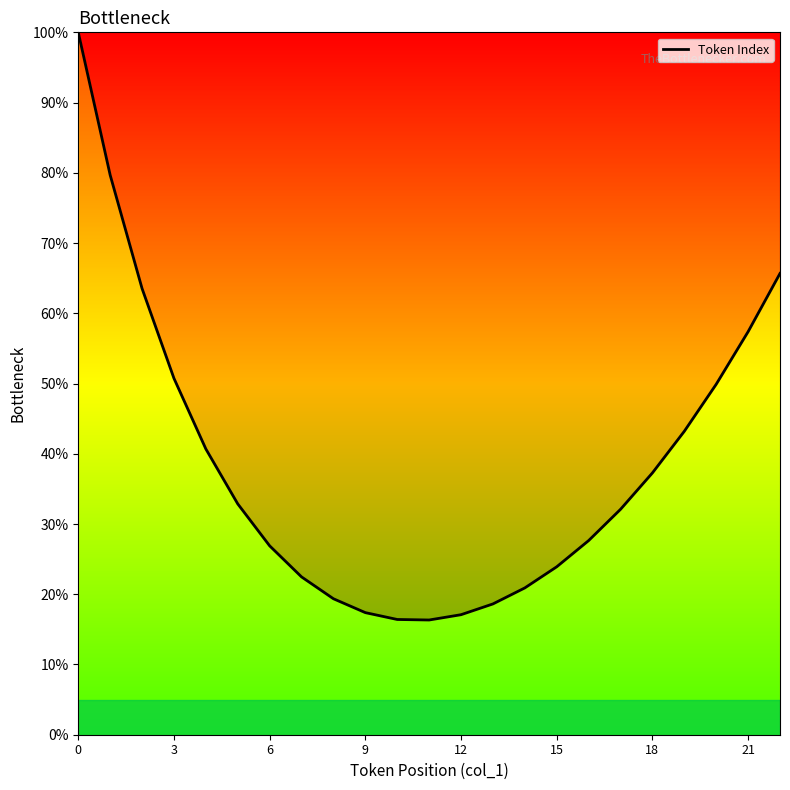

What is the greatest value displayed?

100.0